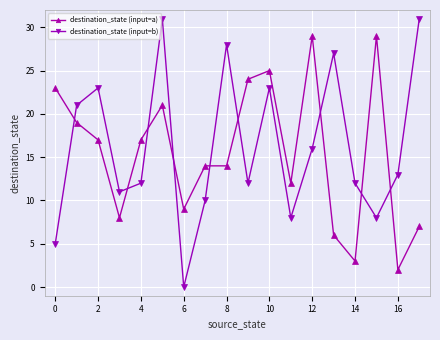

What is the value of the destination_state (input=b) point at the 15th from the left?

12